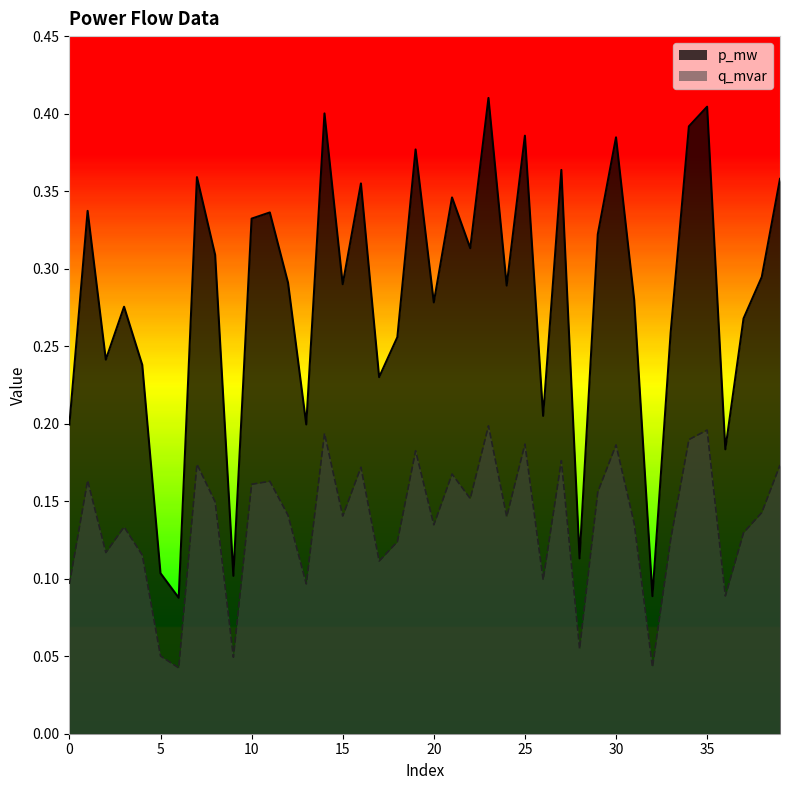

True or false: q_mvar and p_mw cross at least once.

False